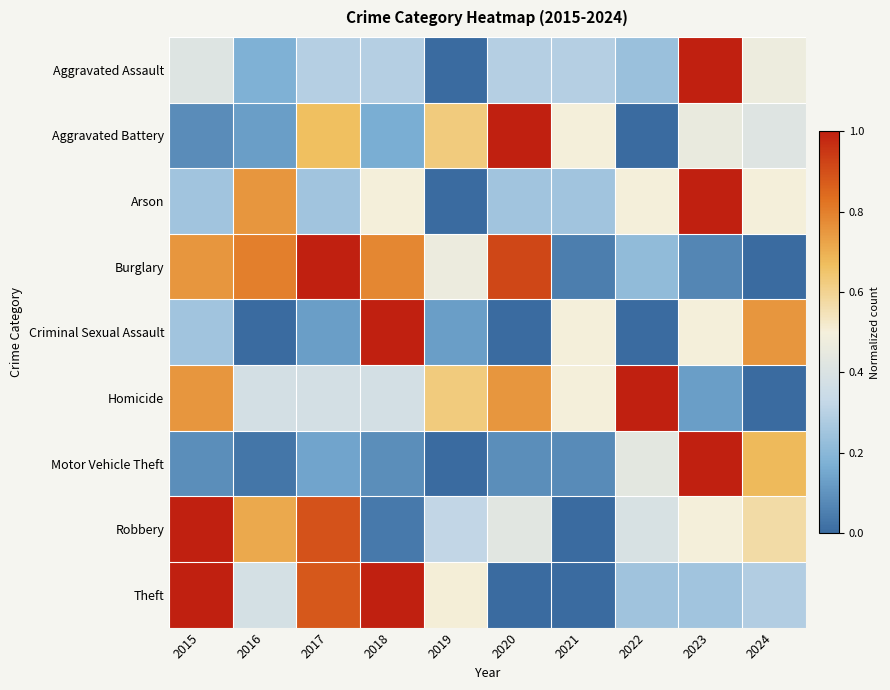

How many categories are shown in the chart?

10